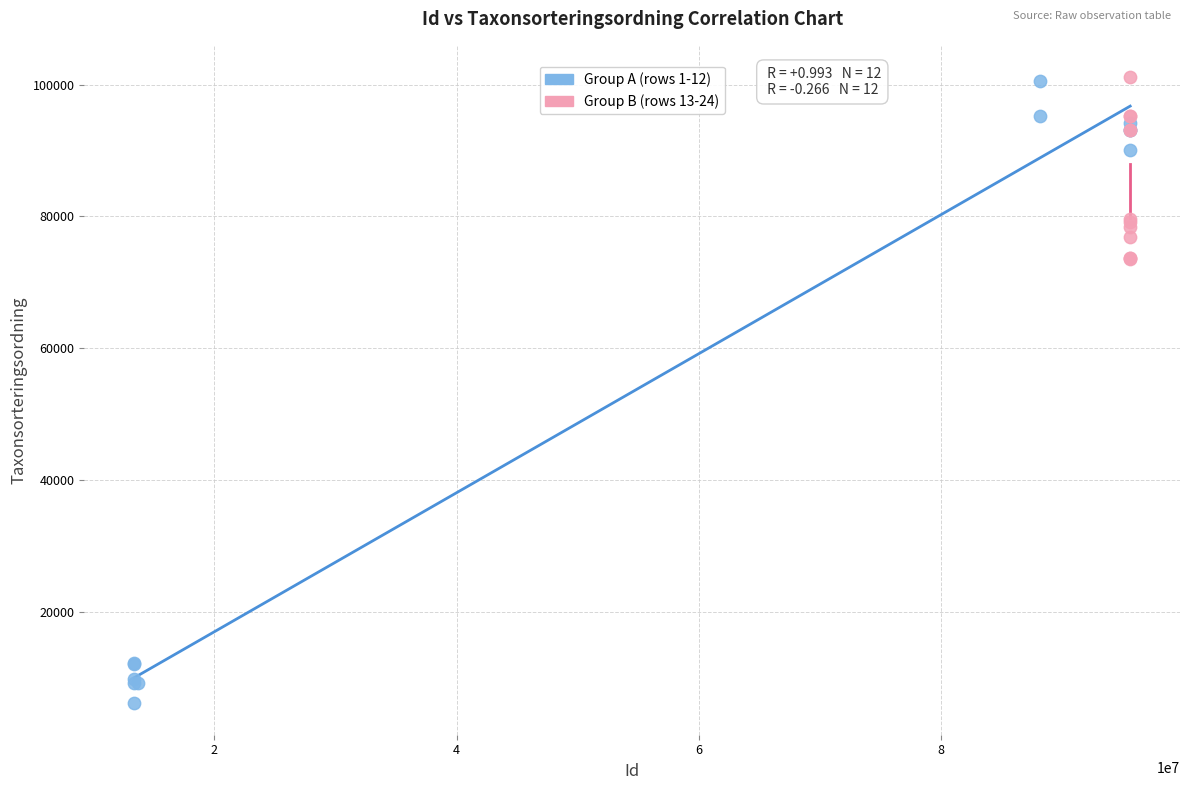

Which series has the largest Y range (max minus min)?

Group A (rows 1-12)